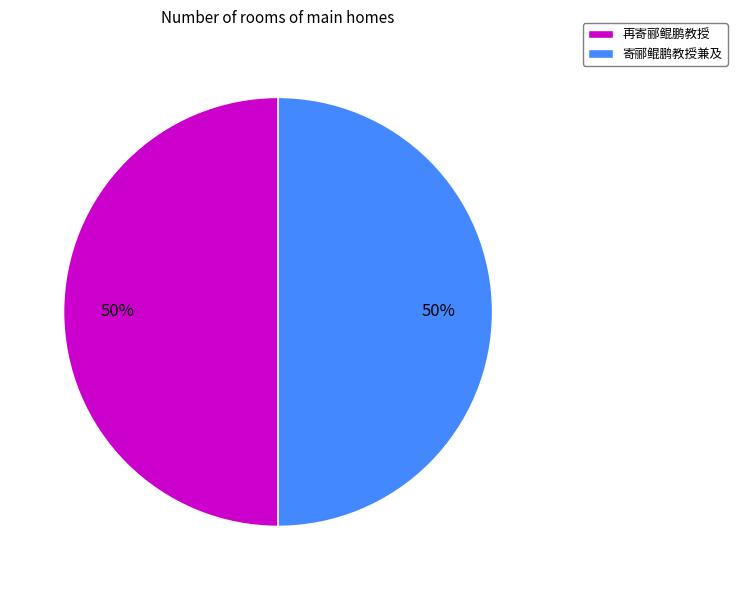

Do 再寄郦鲲鹏教授 and 寄郦鲲鹏教授兼及 together represent more than half of the pie?

Yes